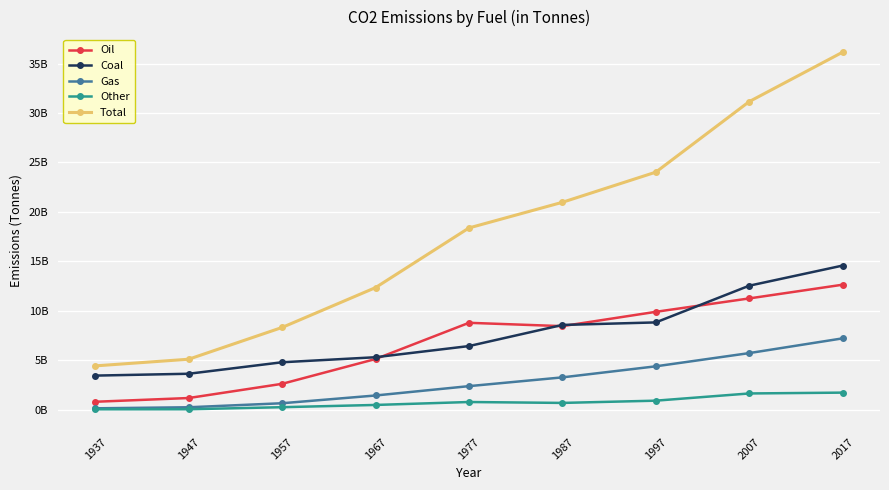

After their last crossing, which series has the higher values: Coal or Oil?

Coal